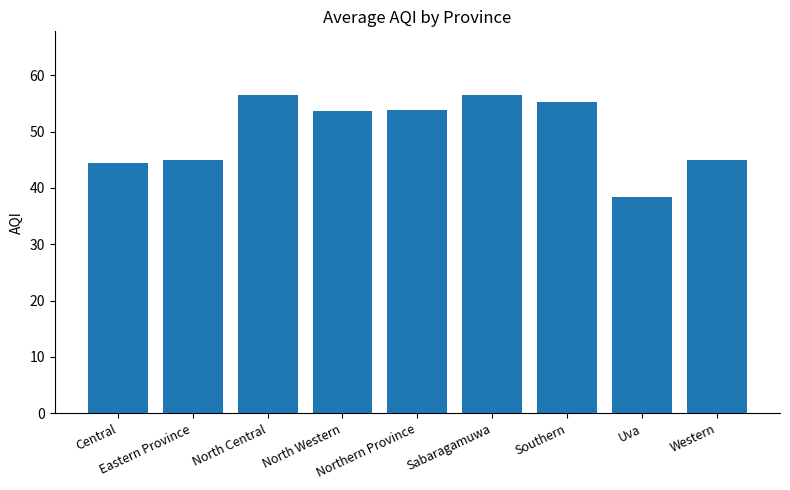

What is the difference between the maximum and second lowest values?

12.0